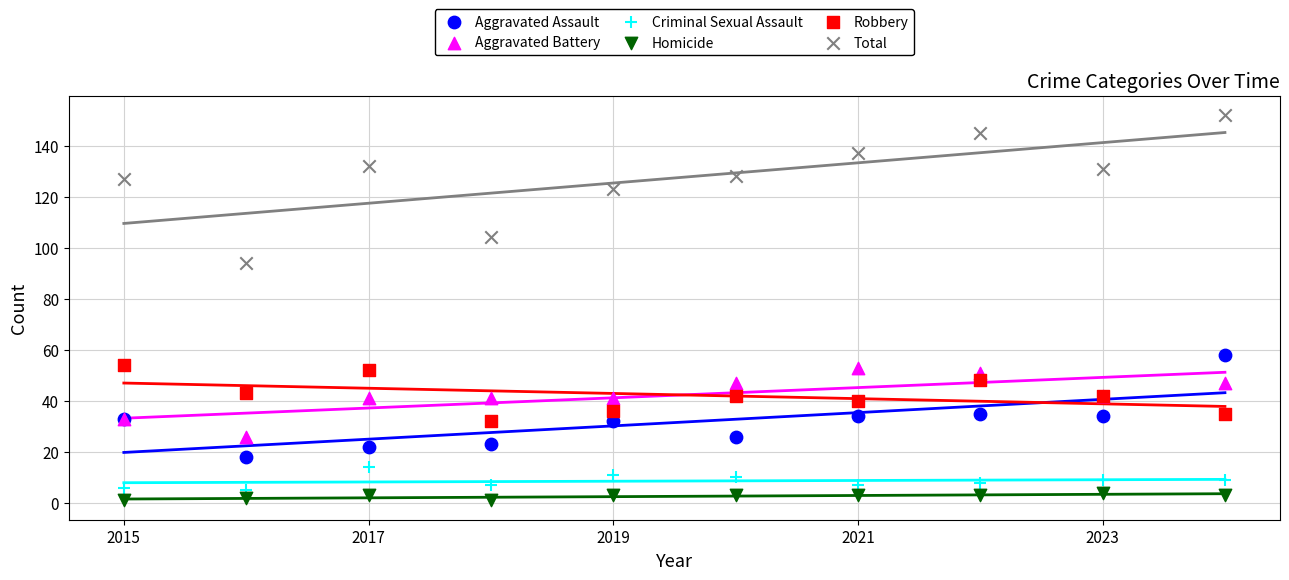

Which series has the largest Y range (max minus min)?

Total